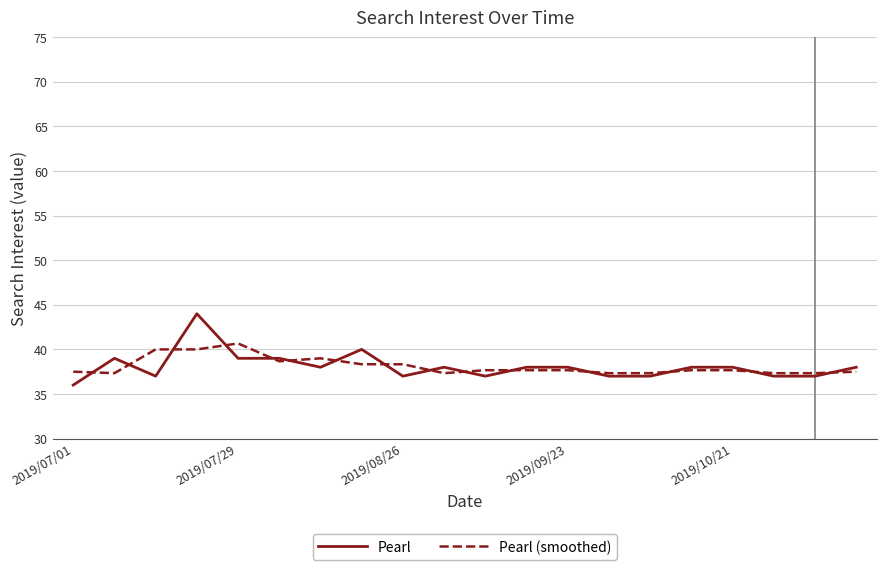

What is the minimum value shown in the chart?

36.0